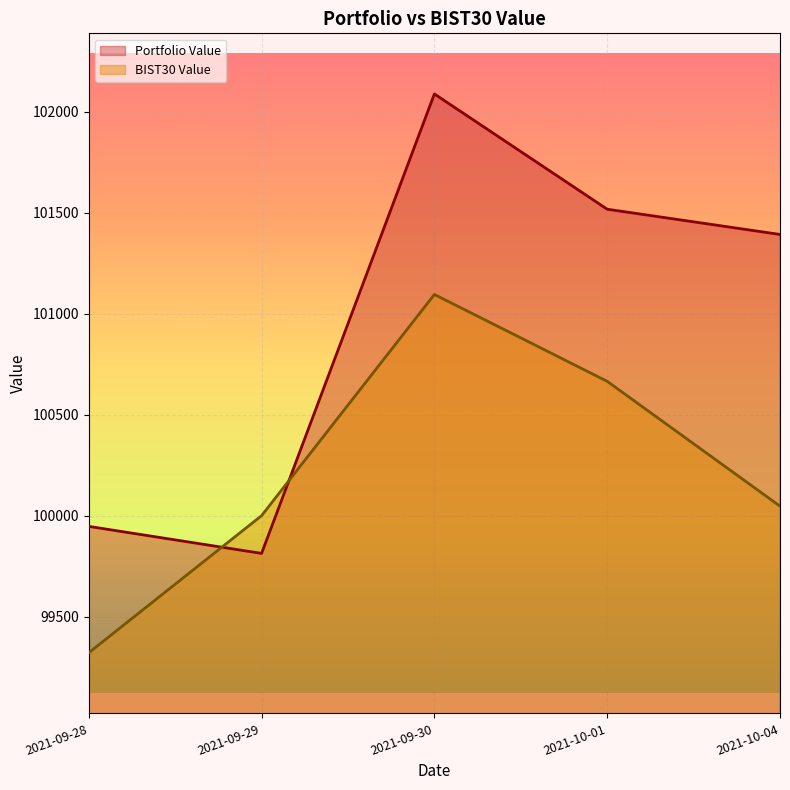

What is the total value across all series at 2021-10-01?

202181.7